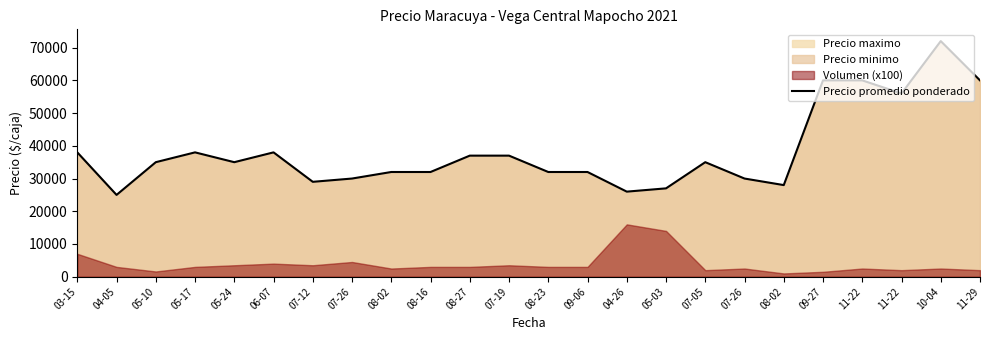

Read the value at 04-05, to the nearest 10.

25000